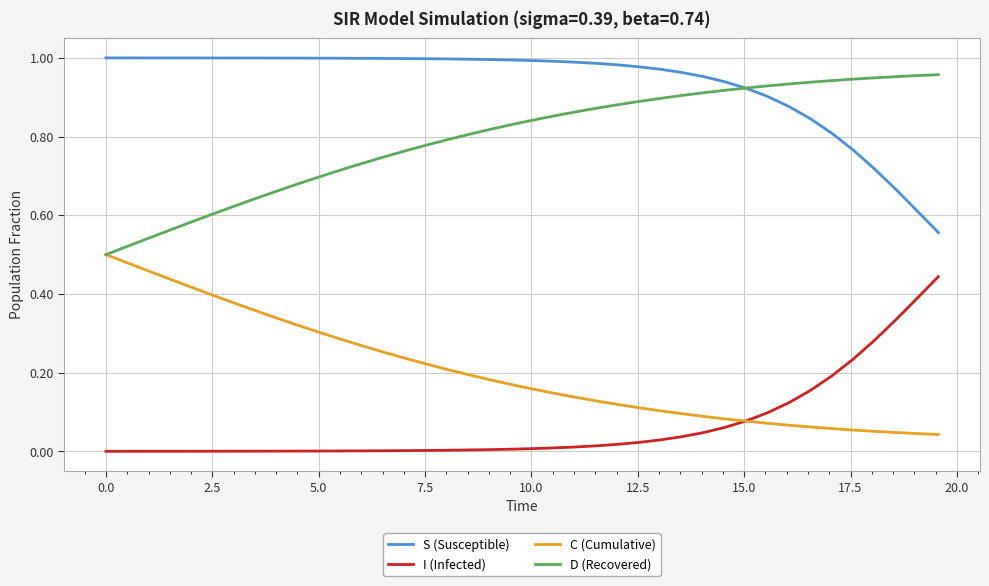

True or false: D (Recovered) and I (Infected) cross at least once.

False